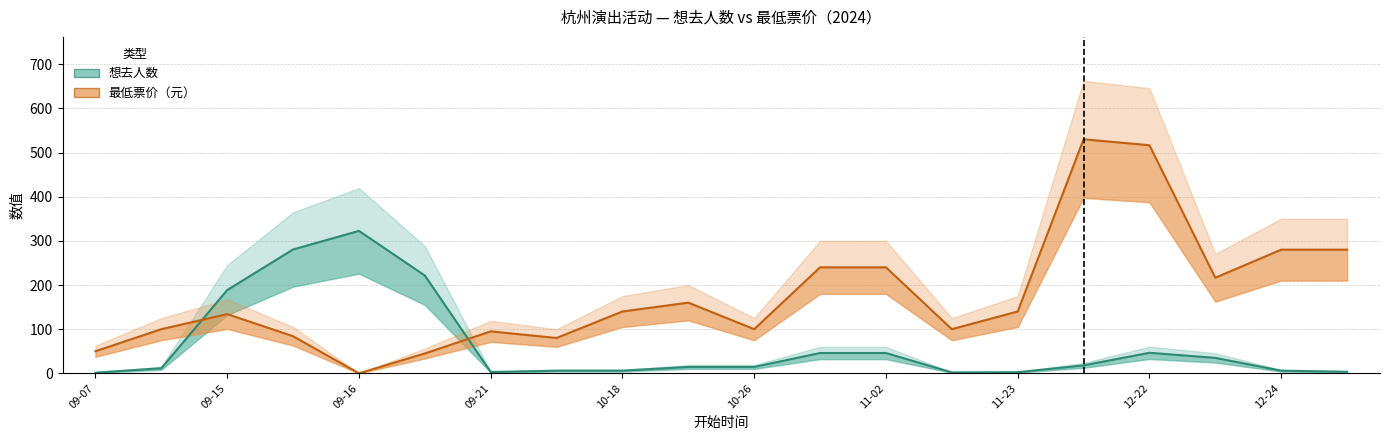

What is the sum of all 想去人数 values?

1275.5